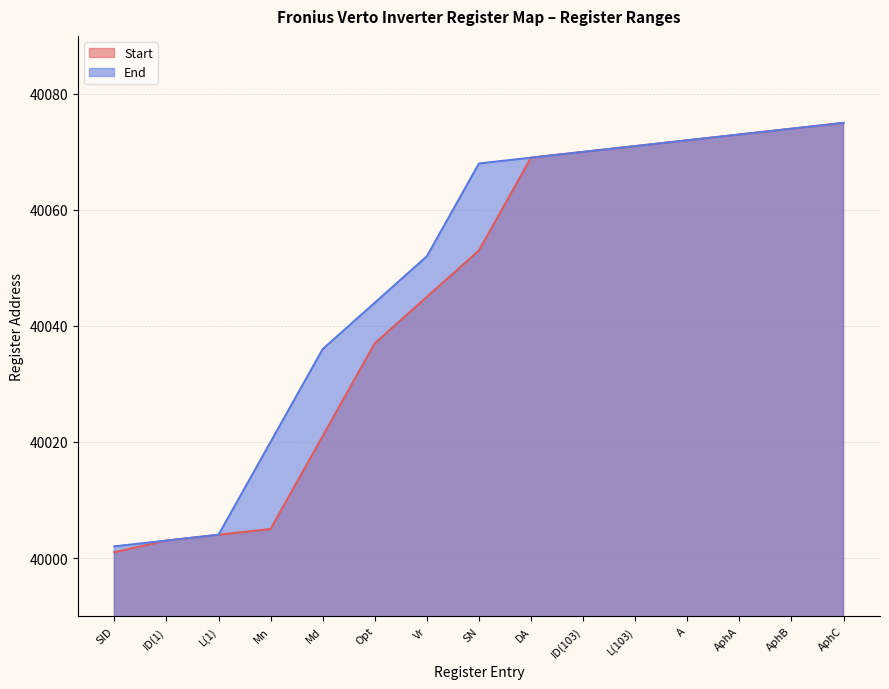

The Start series shows 40003 at ID(1). True or false?

True